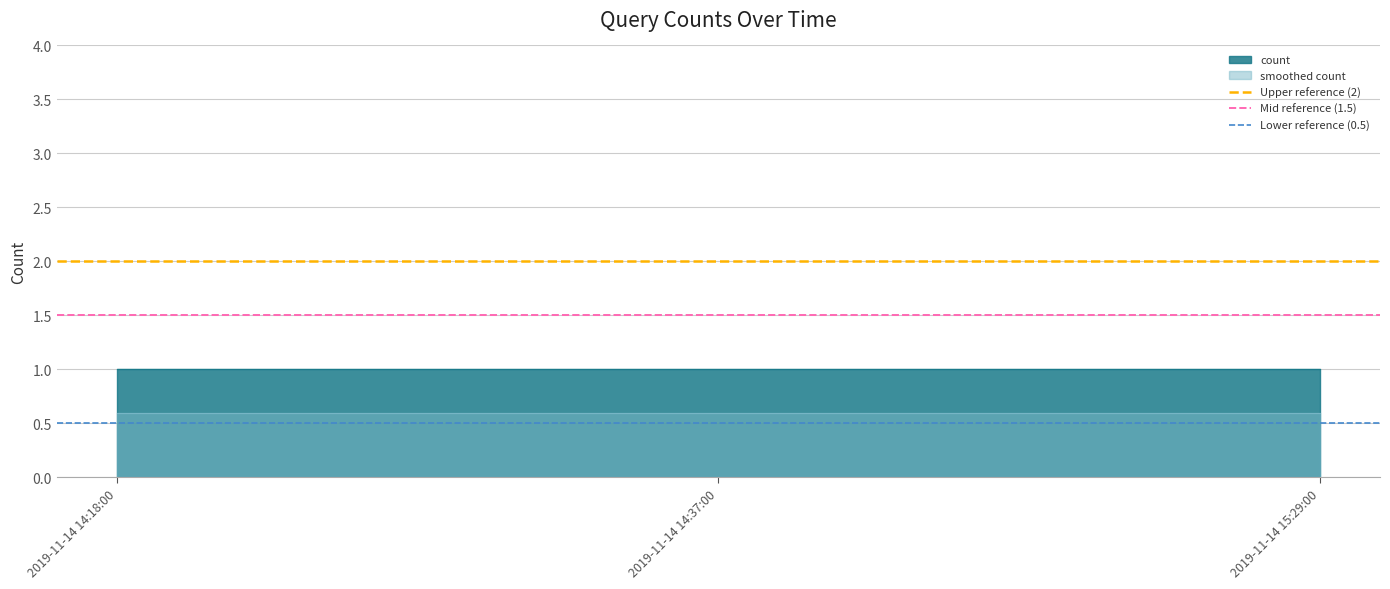

What is the difference between the highest and lowest values at 2019-11-14 14:37:00?

0.4